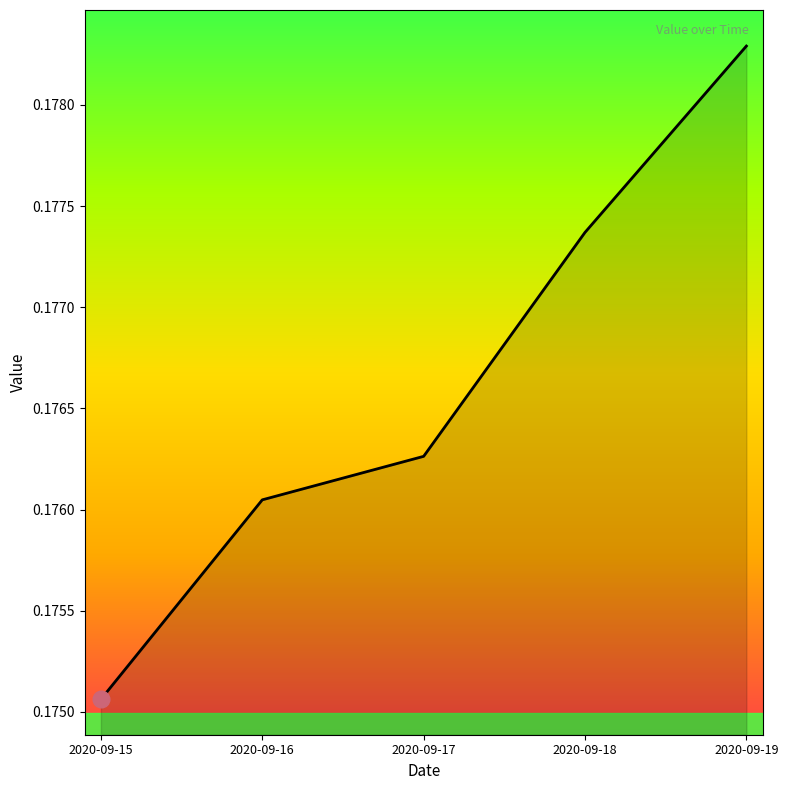

True or false: the data shows 0.3 at 2020-09-15.

False